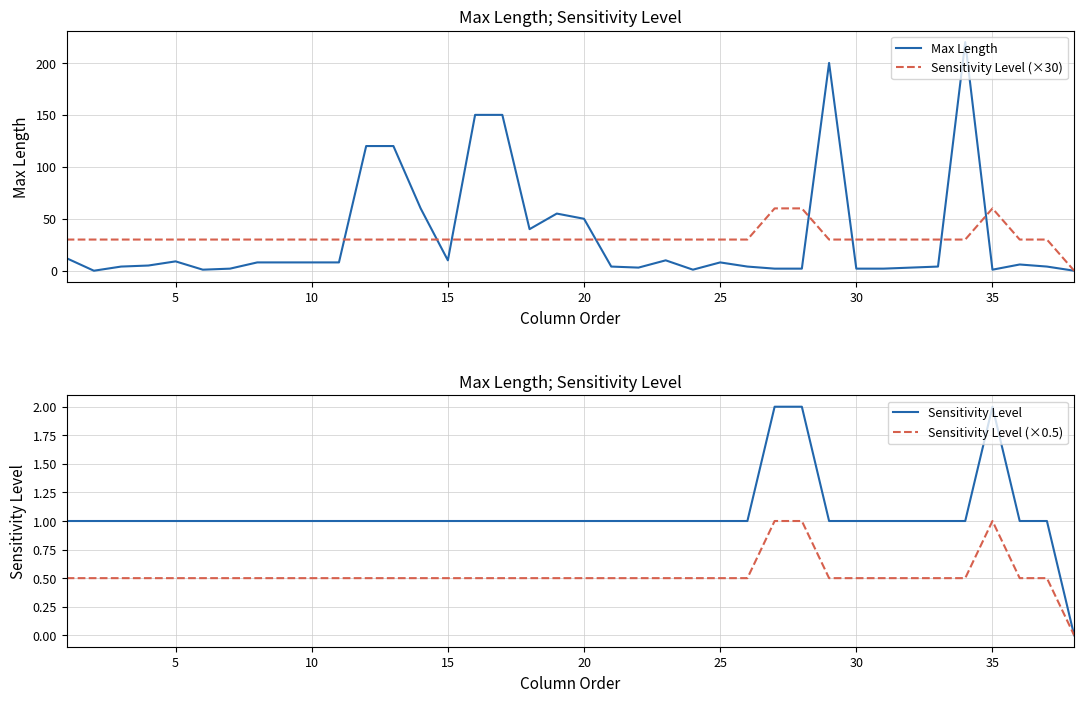

How many times do Max Length and Sensitivity Level cross each other?

4